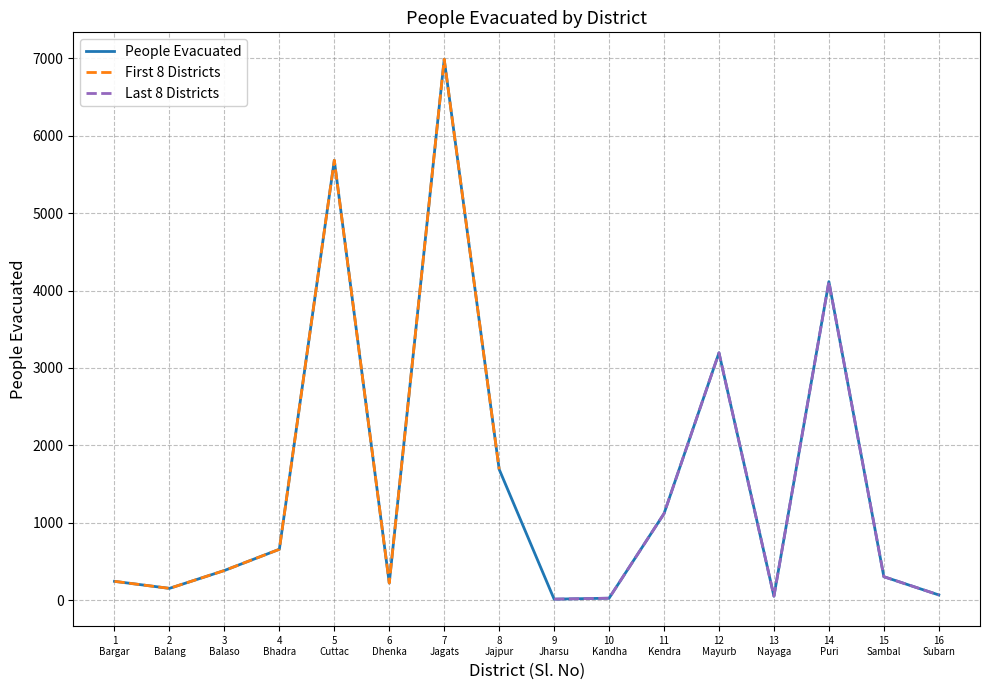

What is the maximum value for People Evacuated?

6988